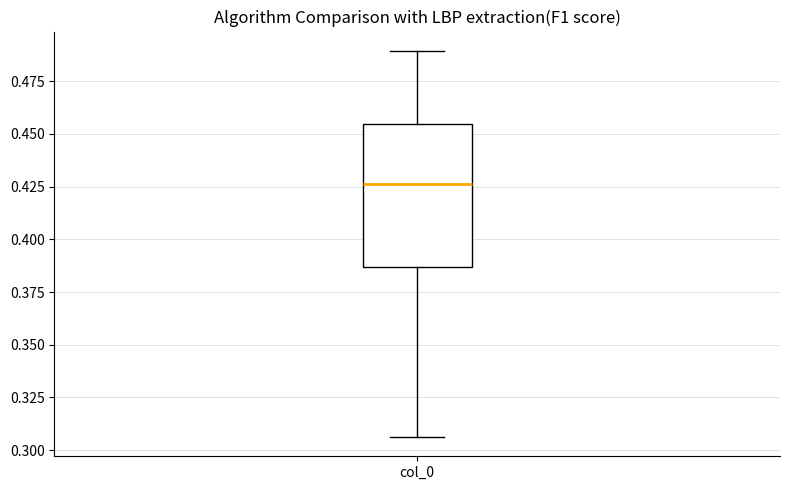

Transcribe this box plot: give where the median line is, the range the box spans, and where the two whiskers end, as read against the y-axis. The values are not printed on the chart, so give them approximately, as read against the axis.

median 0.425, box 0.385 to 0.455, whiskers 0.305 to 0.490